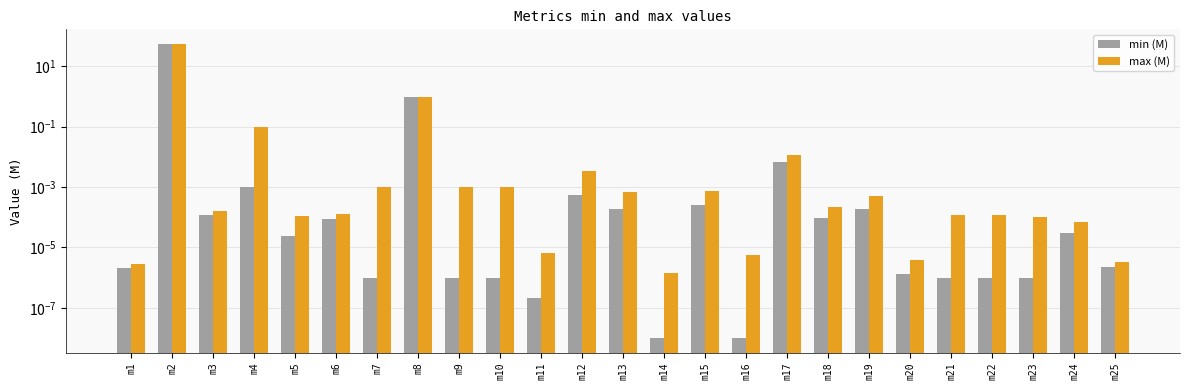

What is the highest value of the max (M) series?

55.0